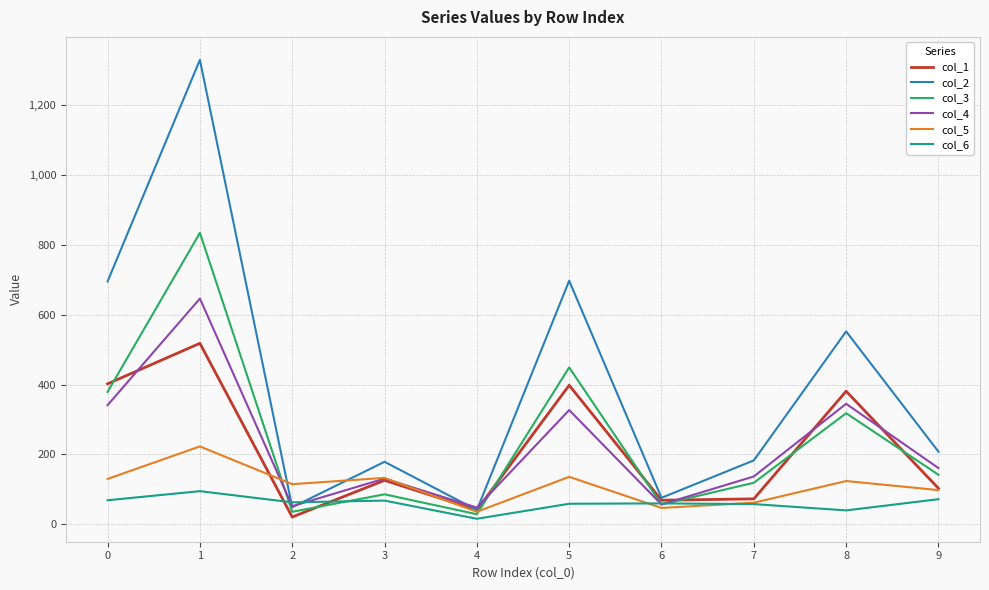

Which series has the largest total across all categories?

col_2